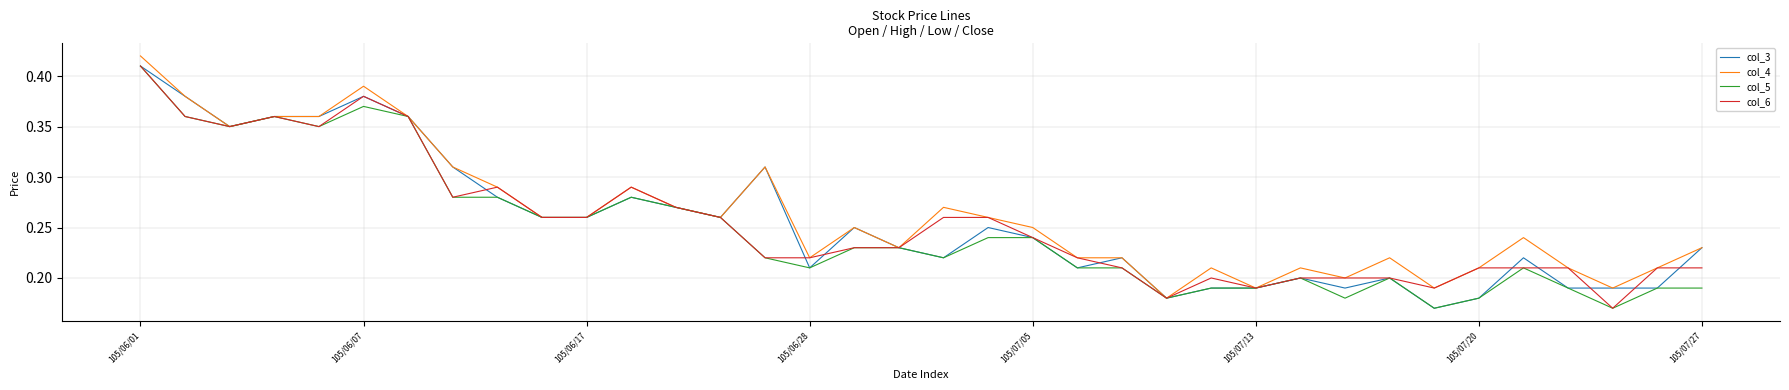

What are all the series names shown in the legend?

col_3, col_4, col_5, col_6